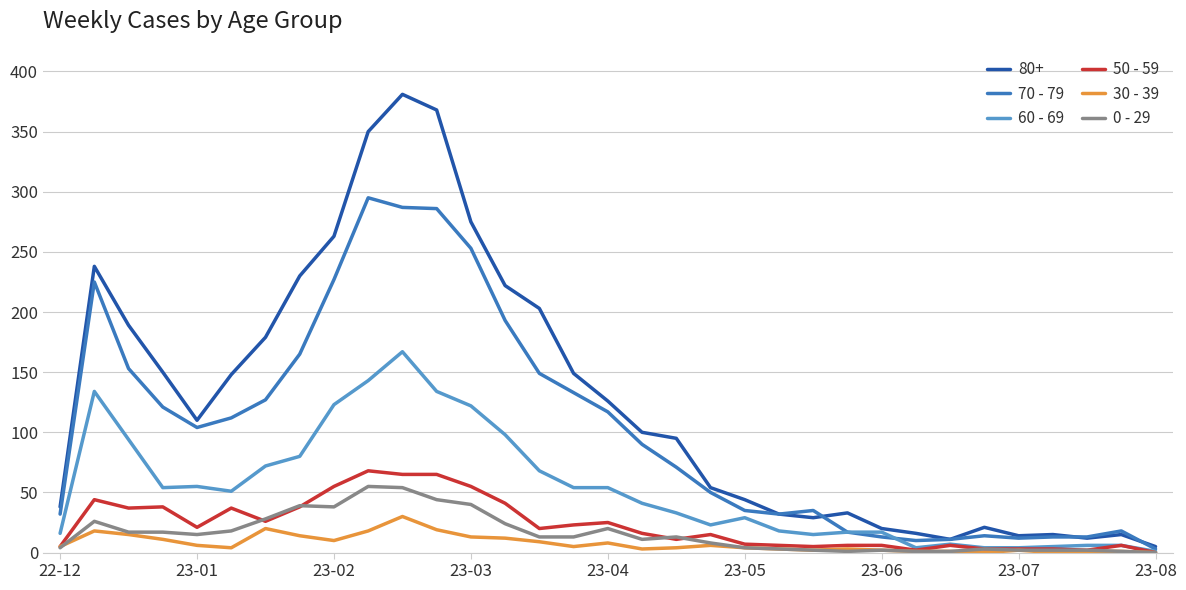

What is the maximum value shown in the chart?

381